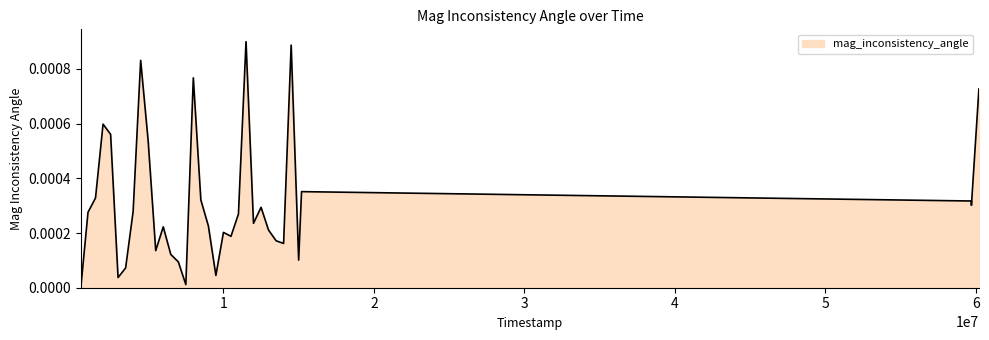

At which category does the data reach its first local peak?

2001000